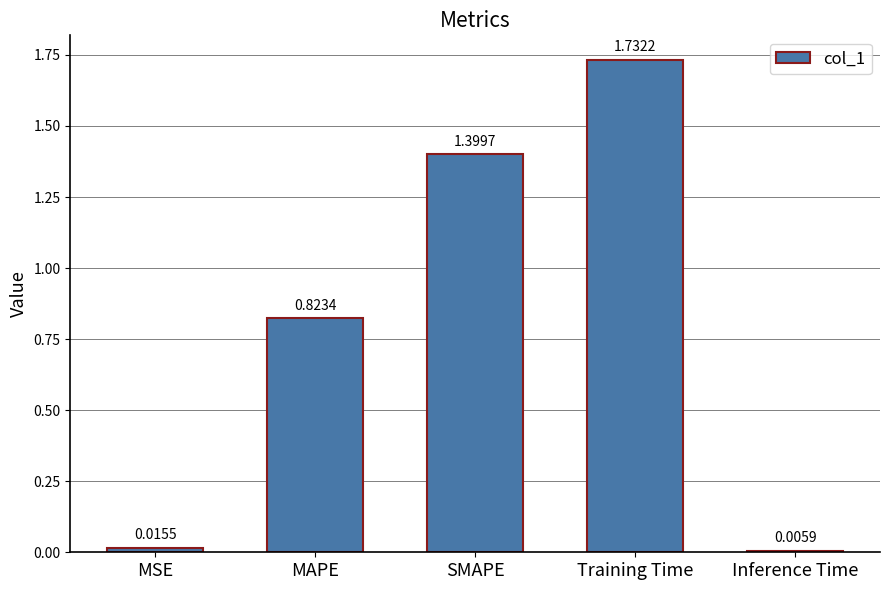

List the labels in order of value, largest first.

Training Time, SMAPE, MAPE, MSE, Inference Time